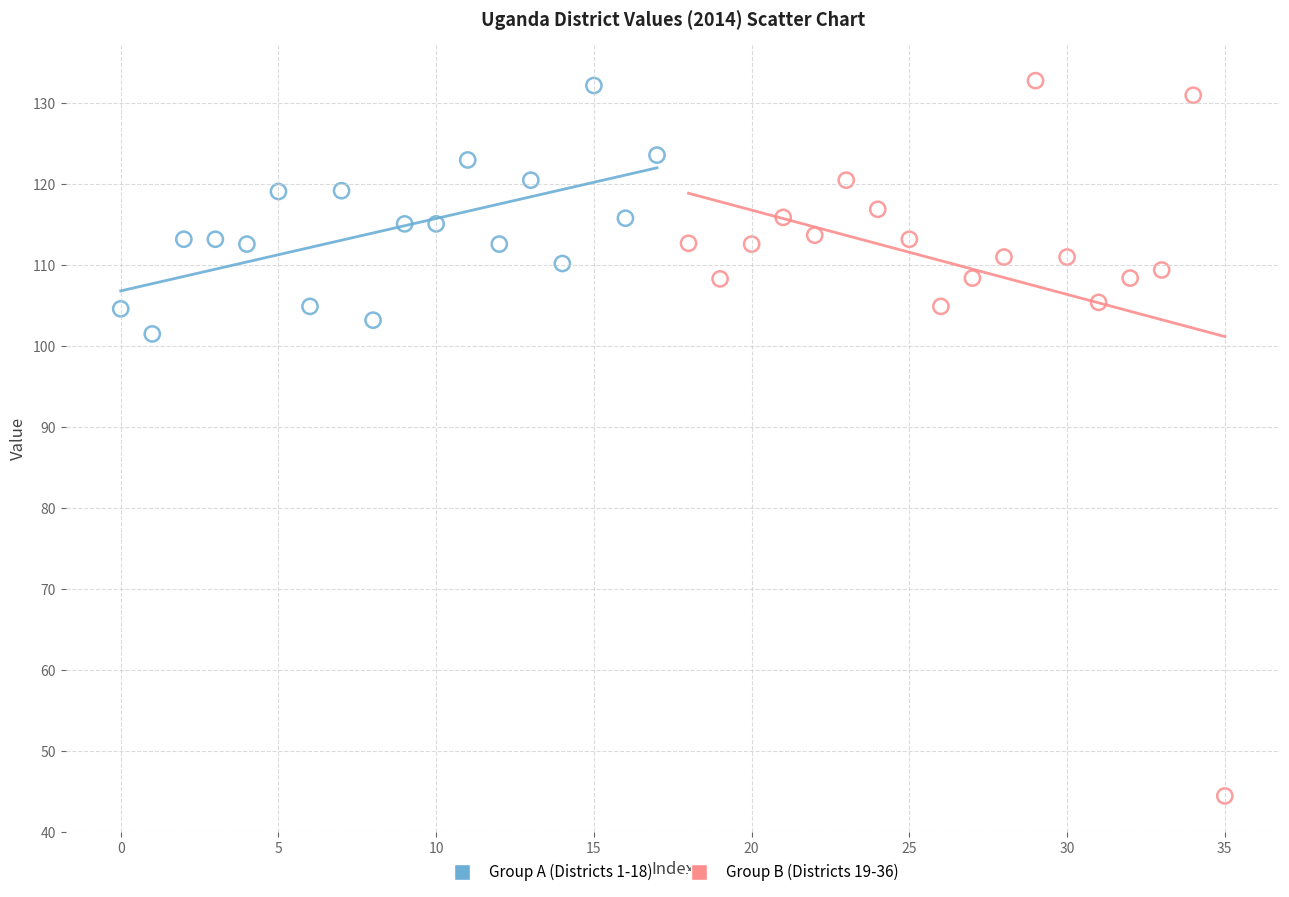

Which series has the widest spread of Y values?

Group B (Districts 19-36)